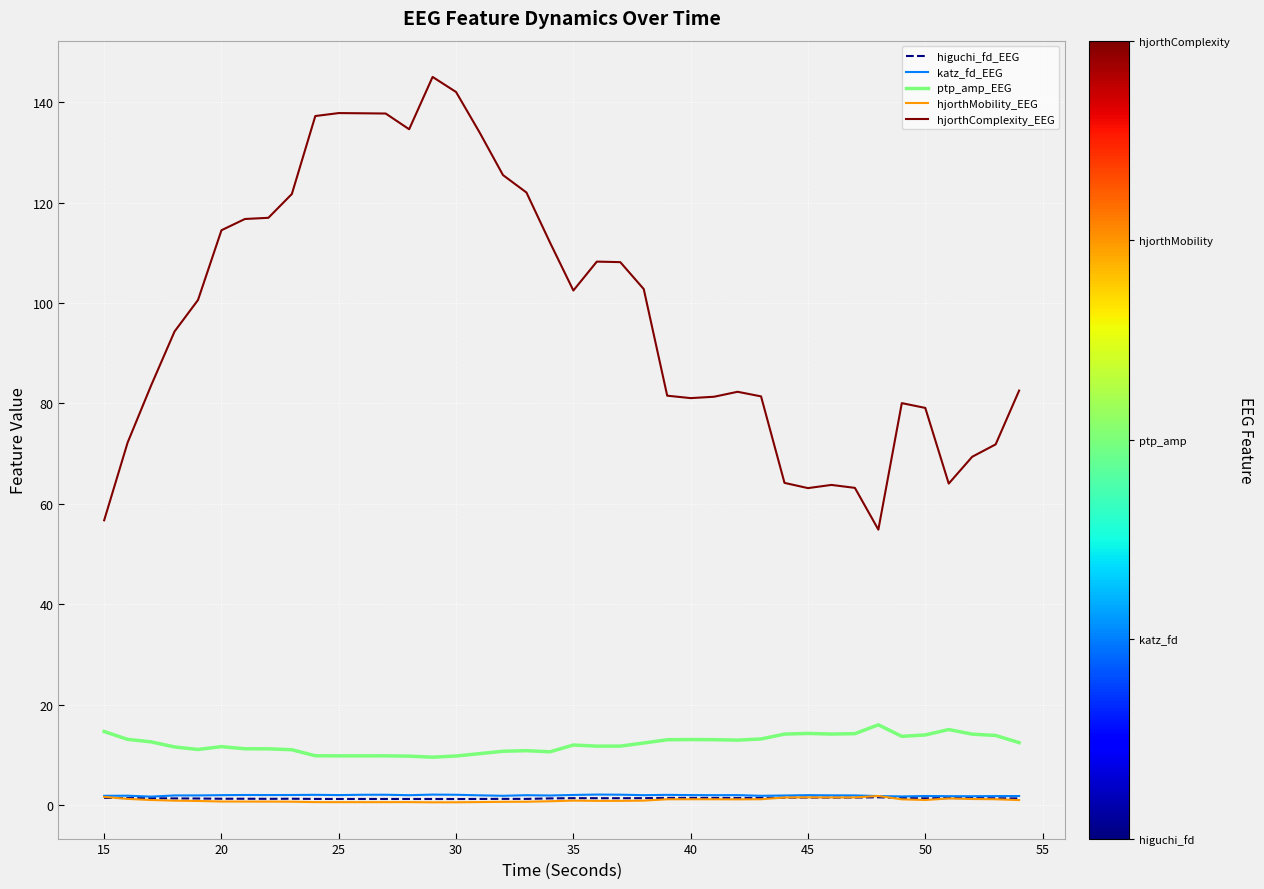

What is the maximum value shown in the chart?

145.0